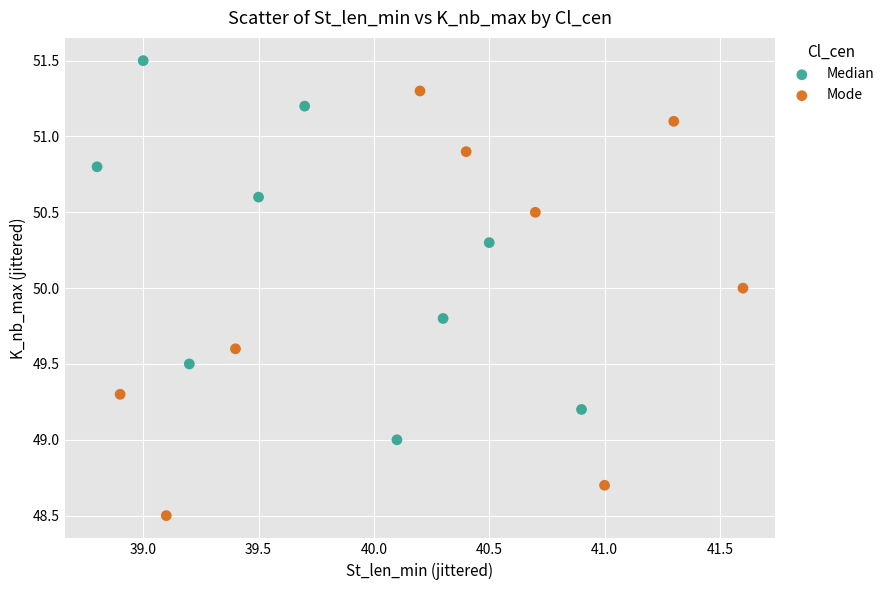

What are all the series names shown in the legend?

Median, Mode